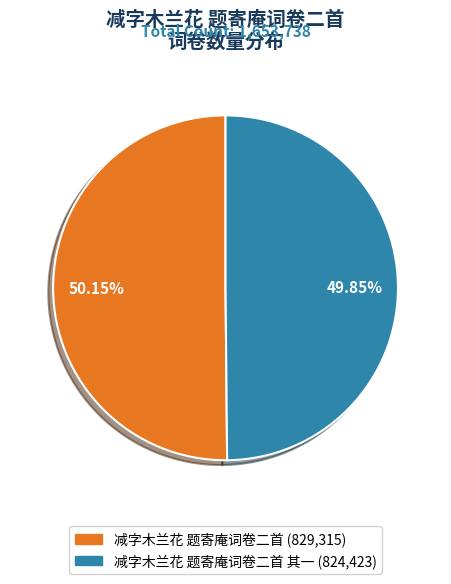

How many segments does this pie chart have?

2